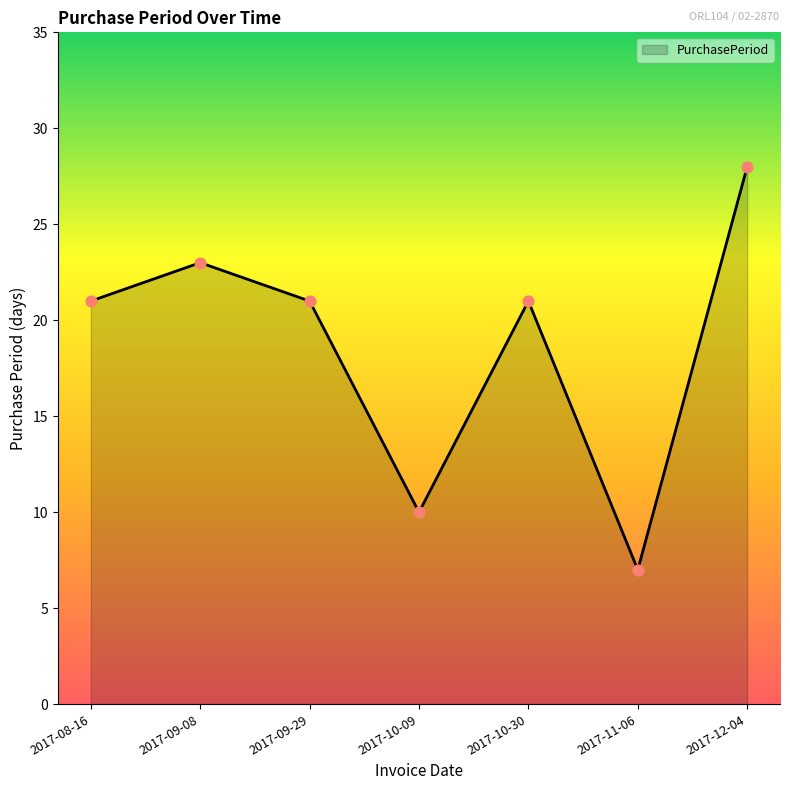

What is the ratio of the value at 2017-11-06 to the value at 2017-08-16?

0.3